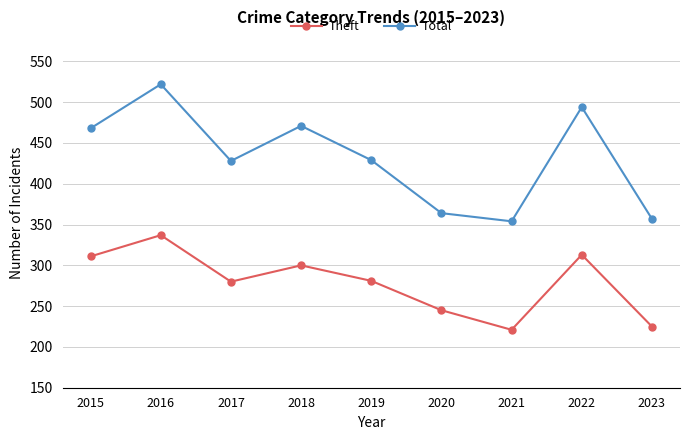

Which category has the highest value in the Theft series?

2016